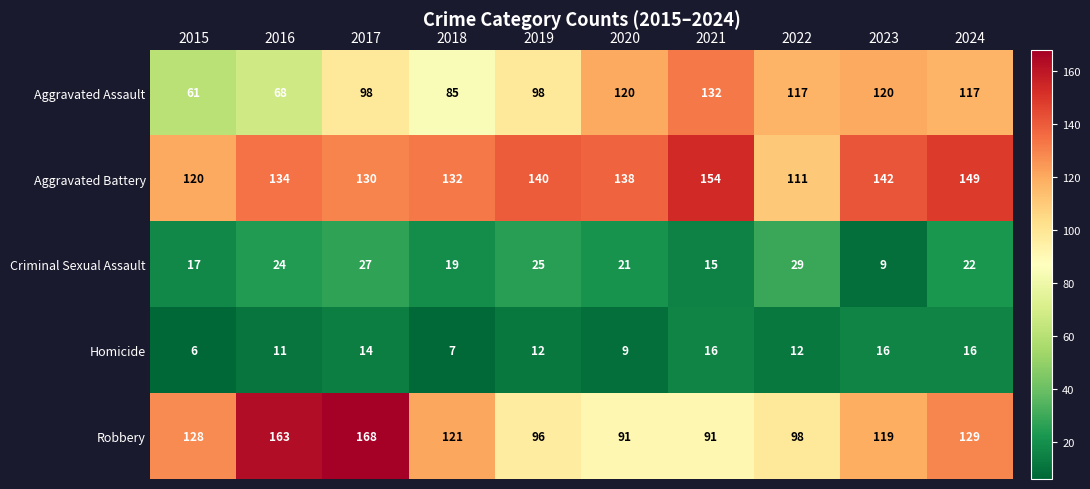

At which category does the chart reach its peak across all series?

2017